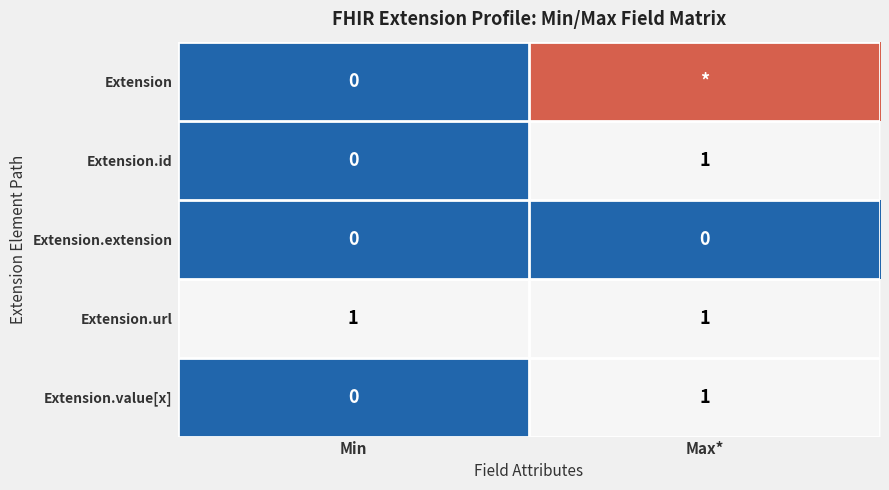

At which label does Extension.value[x] reach its minimum?

Min